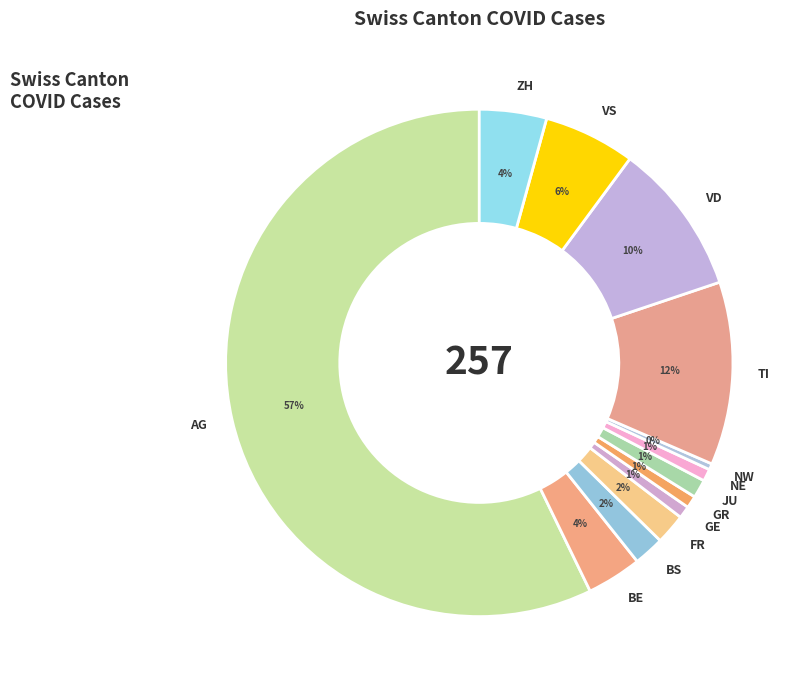

True or false: FR accounts for 2% of the total.

True